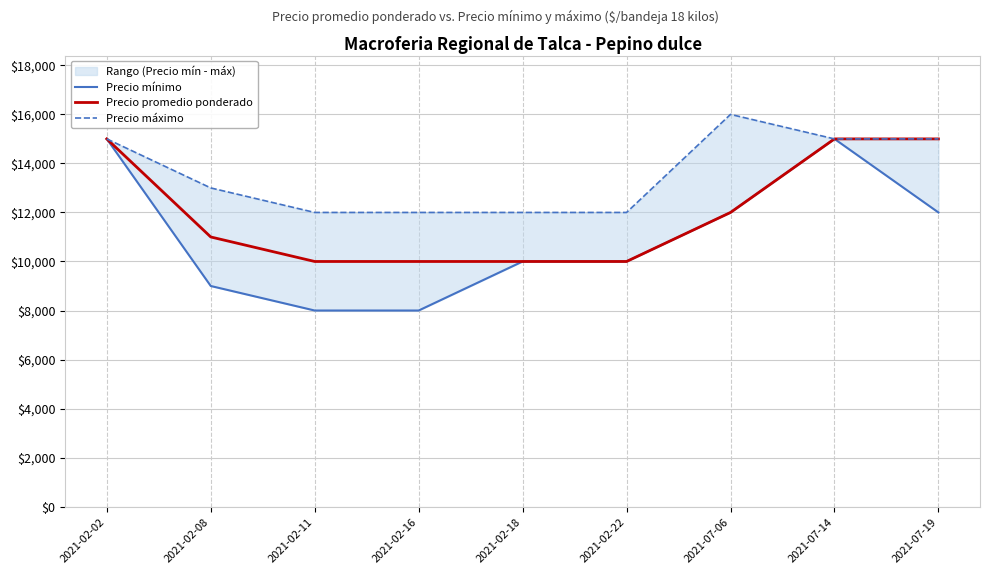

List the labels in order of Precio promedio ponderado value, smallest first.

2021-02-11, 2021-02-16, 2021-02-18, 2021-02-22, 2021-02-08, 2021-07-06, 2021-02-02, 2021-07-14, 2021-07-19